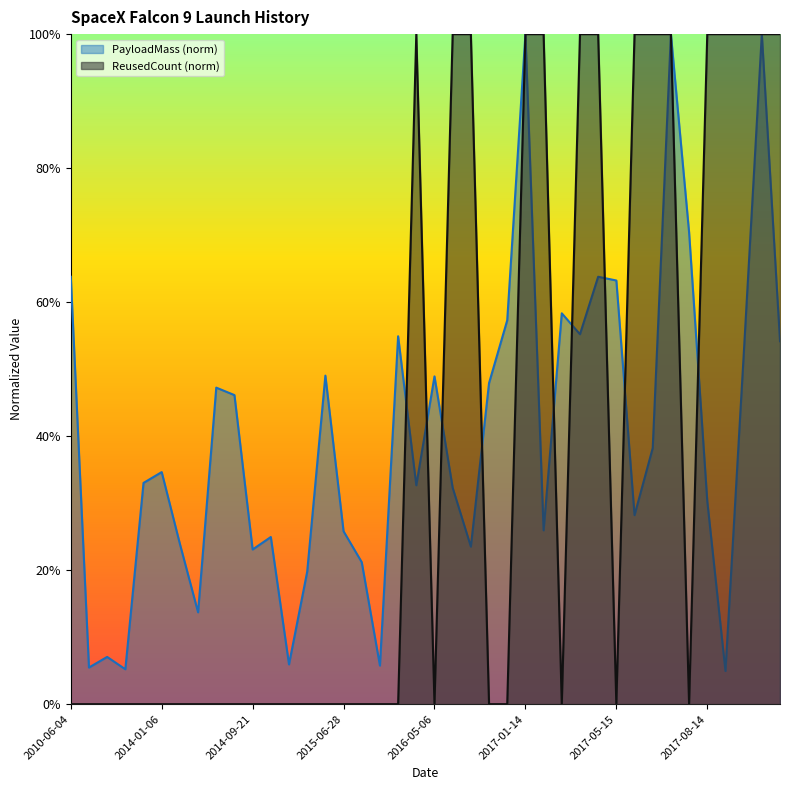

Which series has the largest range (max minus min)?

ReusedCount (norm)